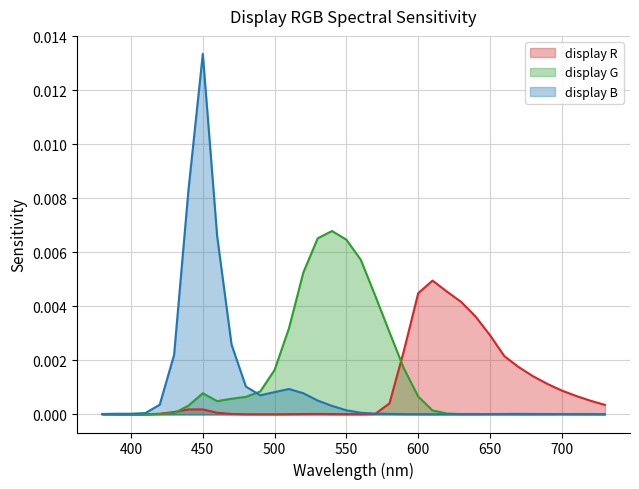

Rank the series by their maximum value, from lowest to highest.

display R, display G, display B